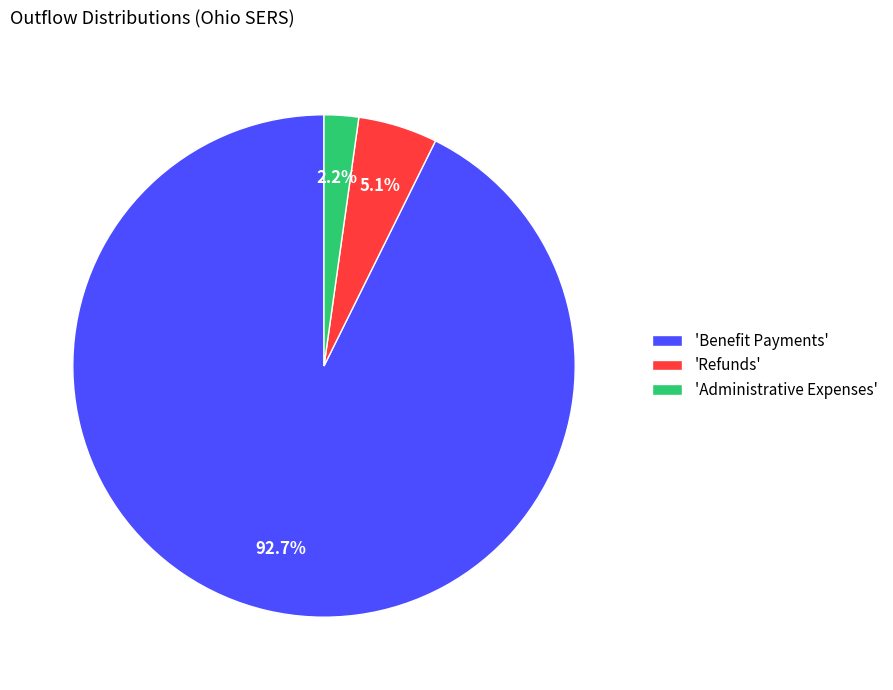

Count the number of slices in the pie.

3